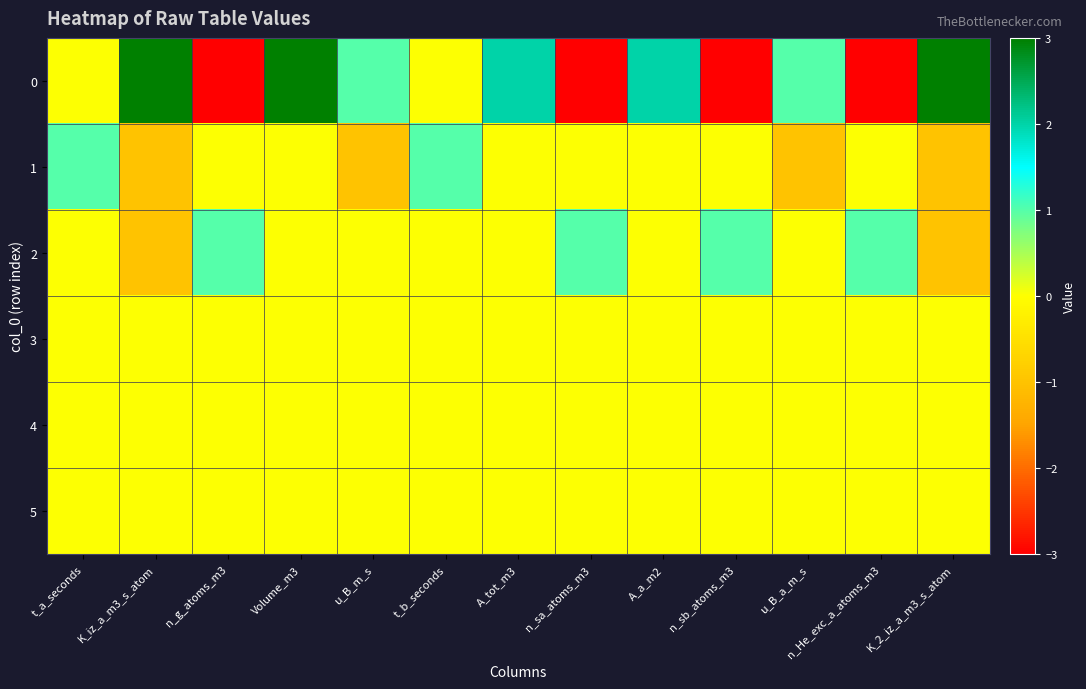

Count the number of data series in this chart.

6